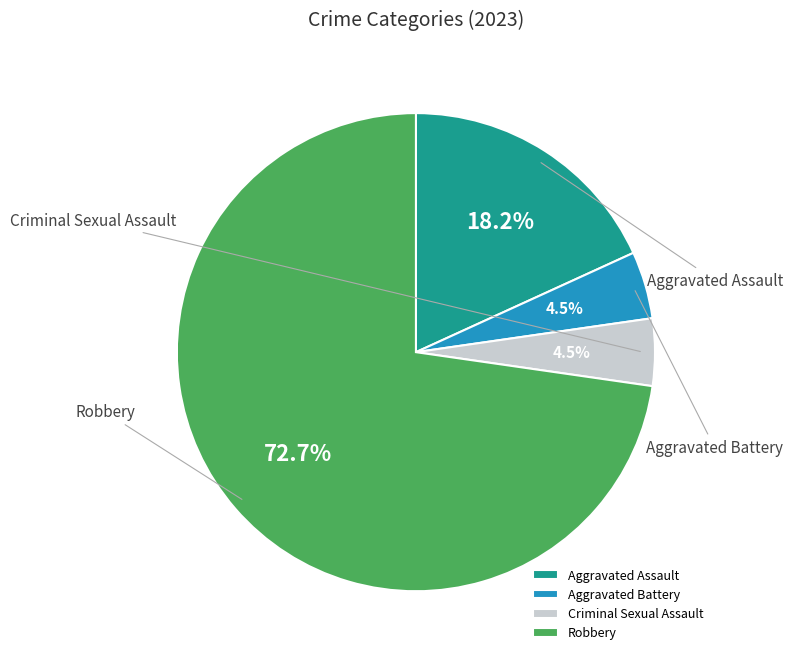

True or false: Aggravated Battery accounts for 1% of the total.

False